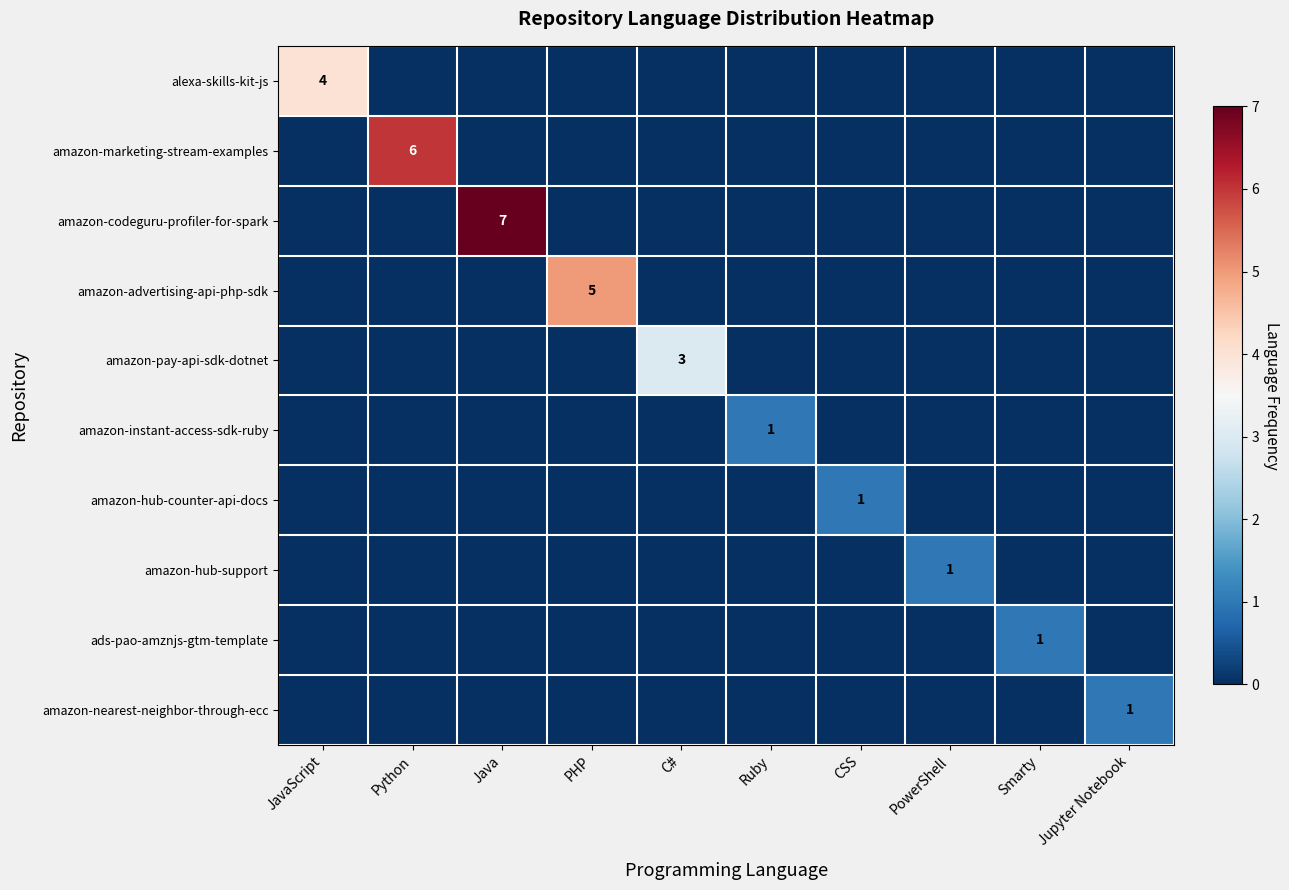

What is the highest value of the ads-pao-amznjs-gtm-template series?

1